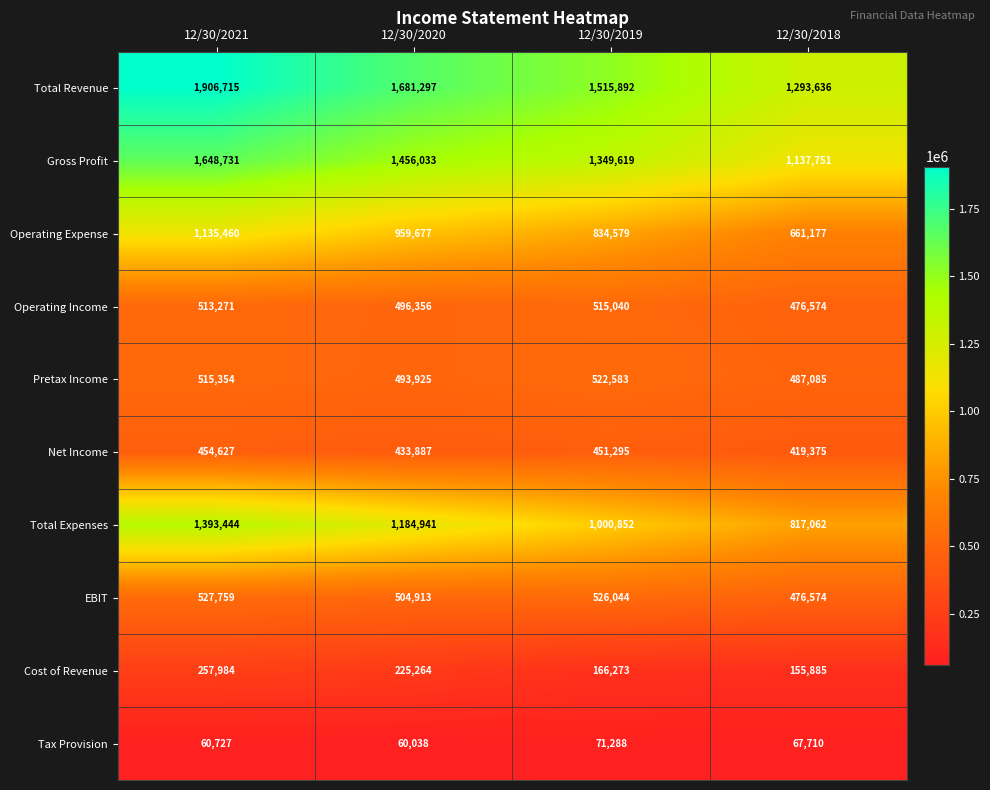

How many data points does each series have?

4